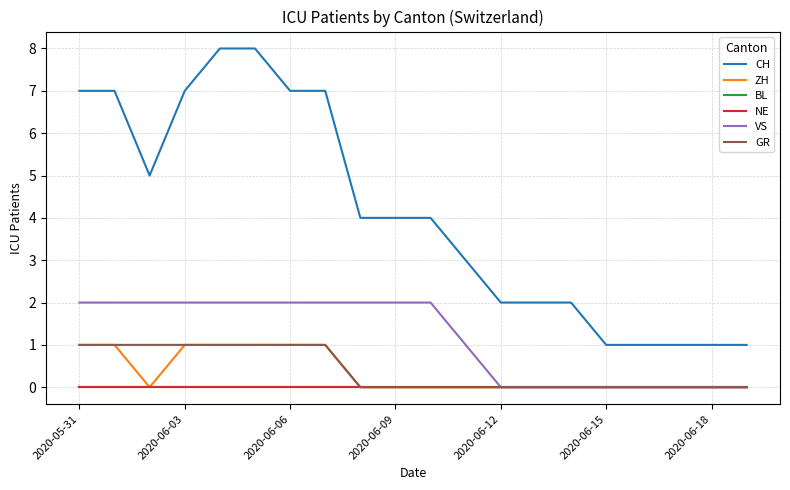

Which series has the largest range (max minus min)?

CH